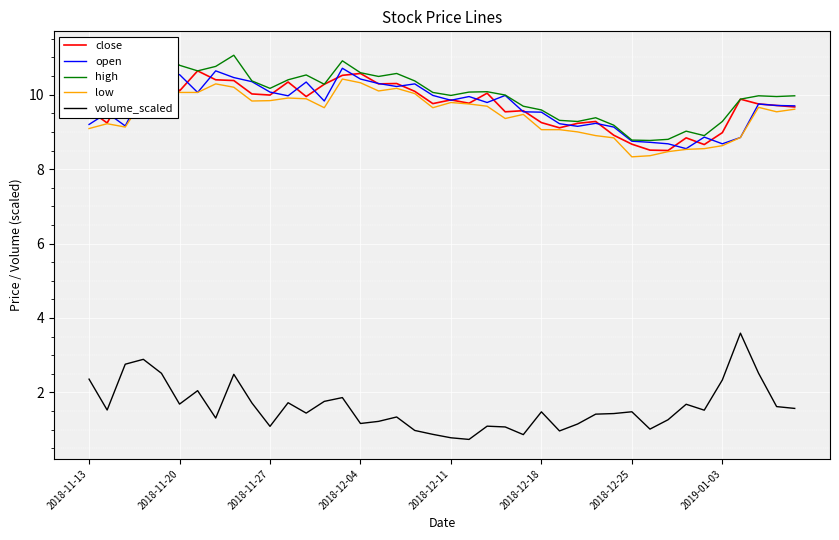

At how many categories does at least one series exceed 5?

40